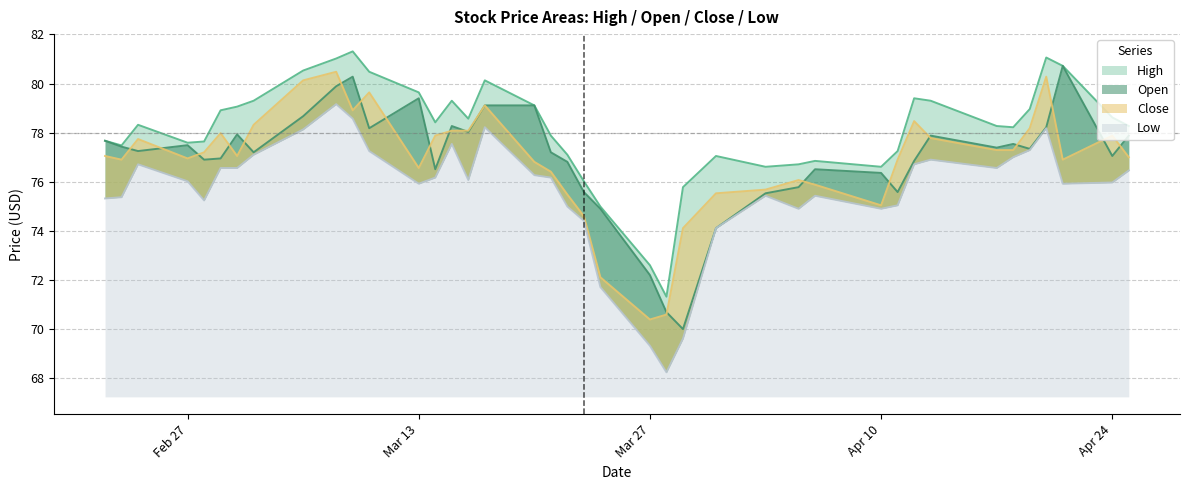

Reading left to right, list all the values displayed in this chart.

High: 77.7	77.5	78.3	77.6	77.6	78.9	79.1	79.3	80.5	81.0	81.3	80.5	79.6	78.4	79.3	78.6	80.1	79.1	77.9	77.1	76.0	75.0	72.6	71.3	75.8	77.0	76.6	76.7	76.8	76.6	77.2	79.4	79.3	78.3	78.2	79.0	81.1	80.7	78.6	78.3
Open: 77.7	77.4	77.2	77.5	76.9	77.0	77.9	77.2	78.7	79.9	80.3	78.2	79.4	76.5	78.3	78.0	79.1	79.1	77.2	76.8	75.6	74.9	72.2	70.7	70.0	74.1	75.5	75.8	76.5	76.4	75.6	76.8	77.9	77.4	77.5	77.3	78.2	80.7	77.0	77.9
Close: 77.0	76.9	77.7	77.0	77.2	78.0	77.0	78.3	80.1	80.5	78.9	79.6	76.6	77.9	78.1	78.1	79.1	76.8	76.4	75.5	74.6	72.1	70.4	70.6	74.1	75.5	75.7	76.1	75.9	75.0	76.9	78.5	77.8	77.3	77.3	78.2	80.3	76.9	77.9	77.0
Low: 75.3	75.4	76.7	76.0	75.2	76.6	76.6	77.1	78.1	79.2	78.6	77.2	75.9	76.2	77.5	76.1	78.2	76.3	76.2	75.0	74.4	71.7	69.3	68.2	69.6	74.1	75.4	74.9	75.4	74.9	75.0	76.7	76.9	76.6	77.0	77.3	78.2	75.9	76.0	76.5